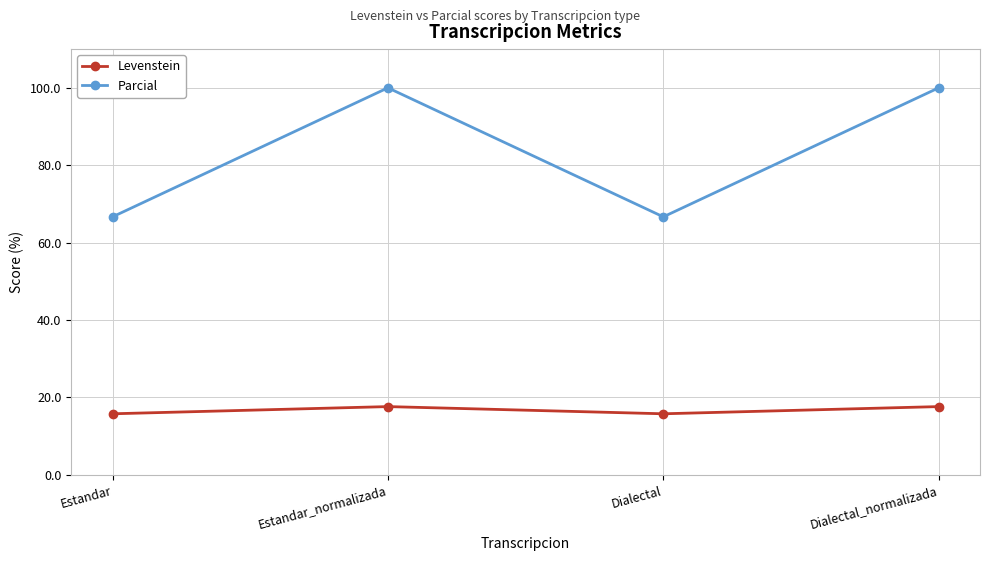

How many data points does each series have?

4